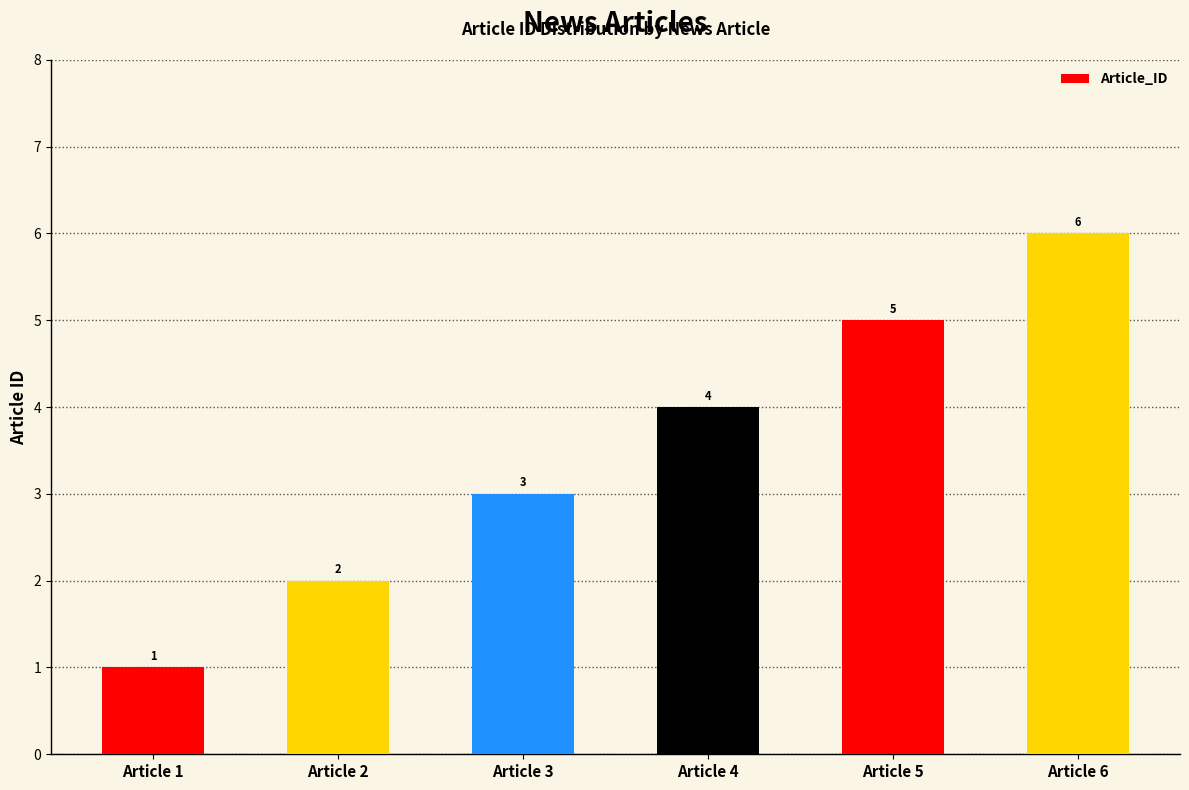

Reading left to right, extract all data points from this chart.

Article 1=1	Article 2=2	Article 3=3	Article 4=4	Article 5=5	Article 6=6